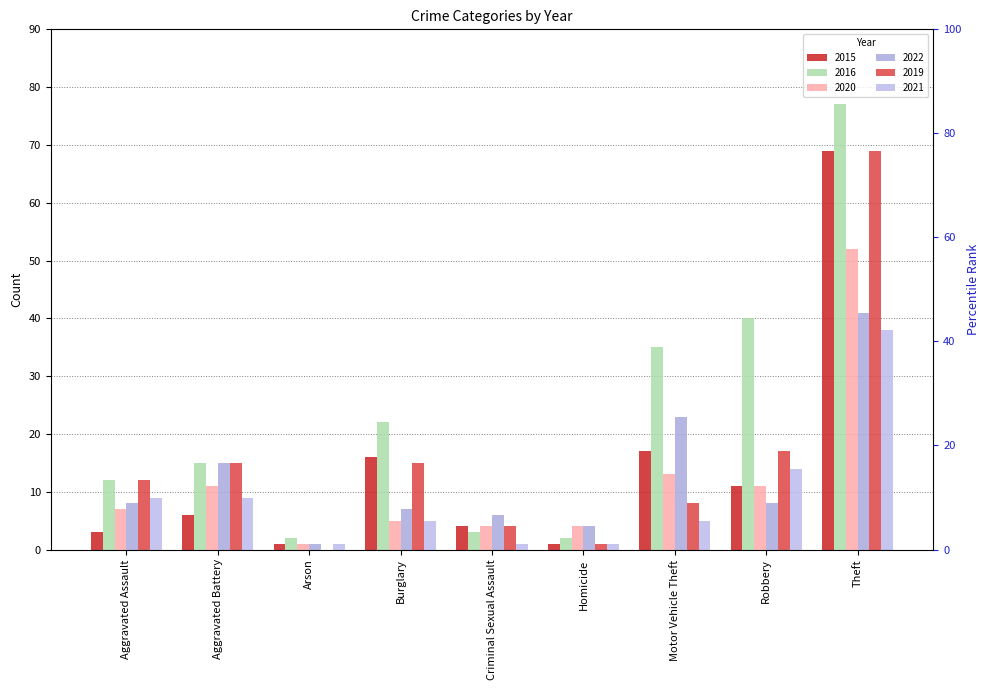

Reading left to right, list all the values displayed in this chart.

2015: 3	6	1	16	4	1	17	11	69
2016: 12	15	2	22	3	2	35	40	77
2020: 7	11	1	5	4	4	13	11	52
2022: 8	15	1	7	6	4	23	8	41
2019: 12	15	0	15	4	1	8	17	69
2021: 9	9	1	5	1	1	5	14	38